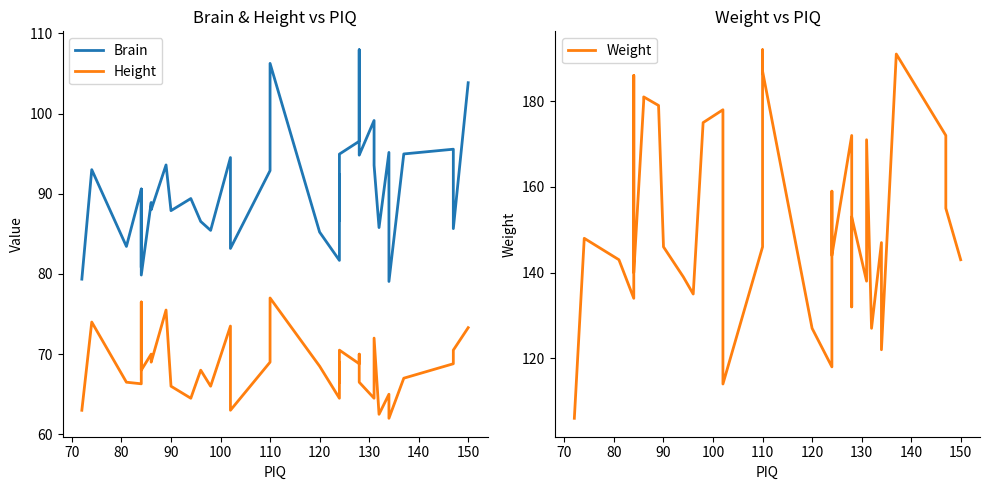

What are all the series names shown in the legend?

Brain, Height, Weight